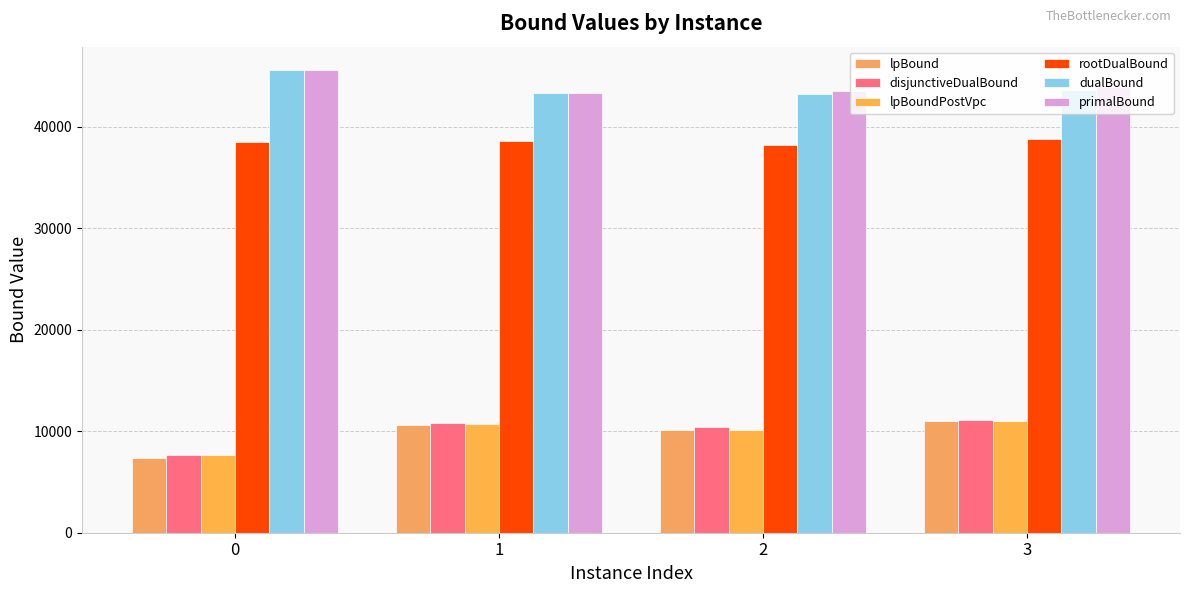

What is the value of the primalBound bar at the 1st from the left?

45592.0